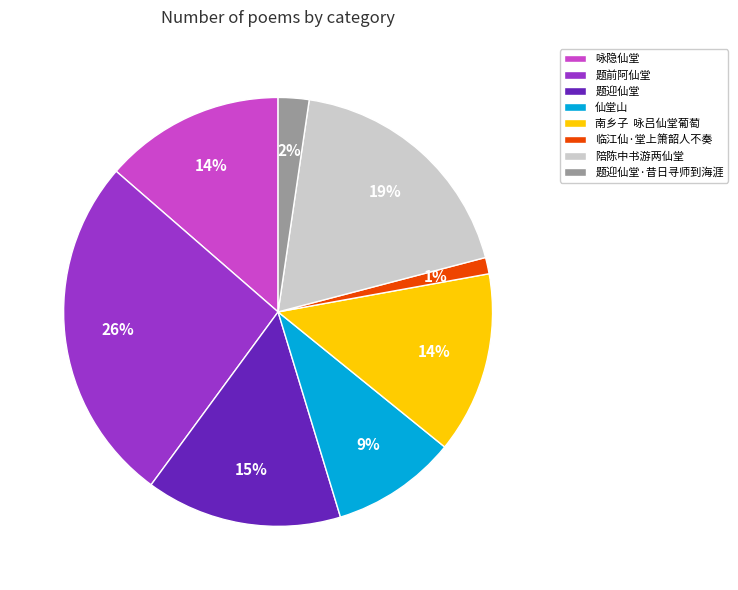

Combined, do 咏隐仙堂 and 南乡子 咏吕仙堂葡萄 account for over 50%?

No